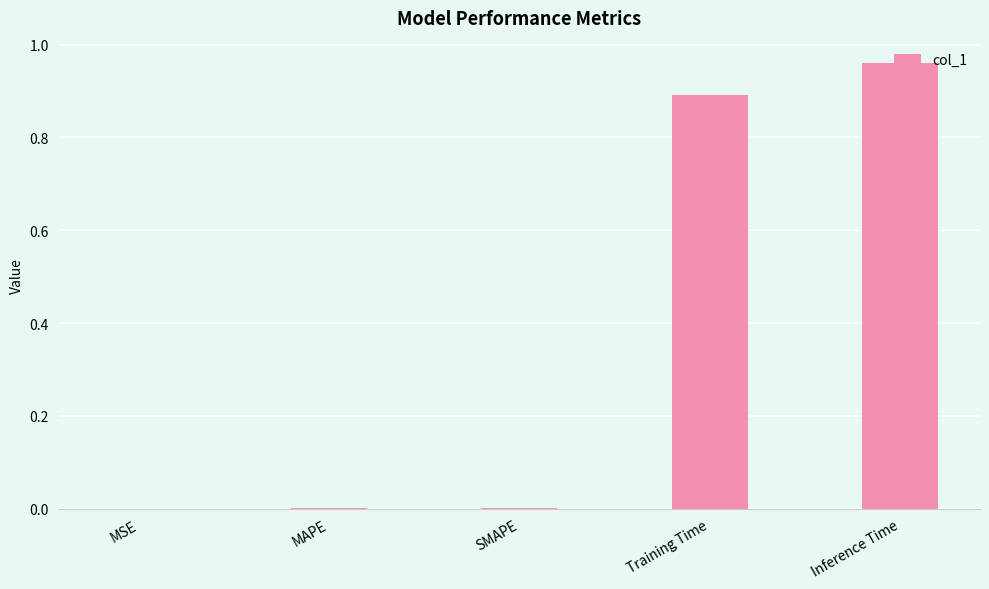

Is it true that the value at Inference Time is 0.2?

False